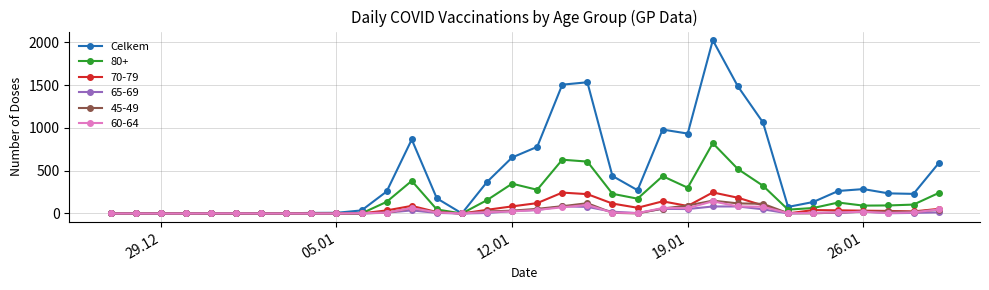

What is the maximum value shown in the chart?

2023